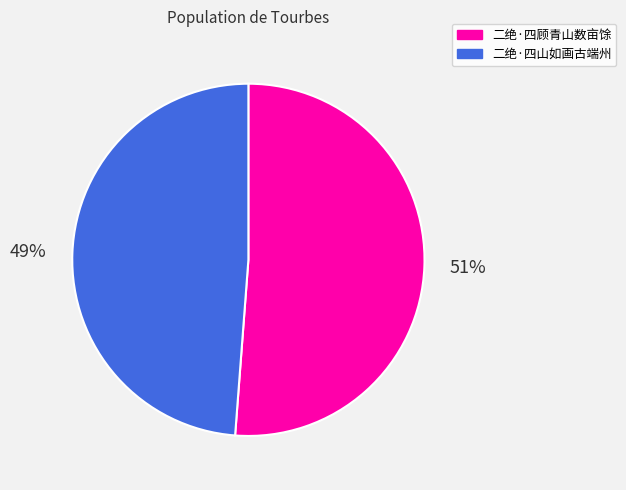

Approximately how many times larger is the value at 二绝·四山如画古端州 compared to 二绝·四顾青山数亩馀?

1.0